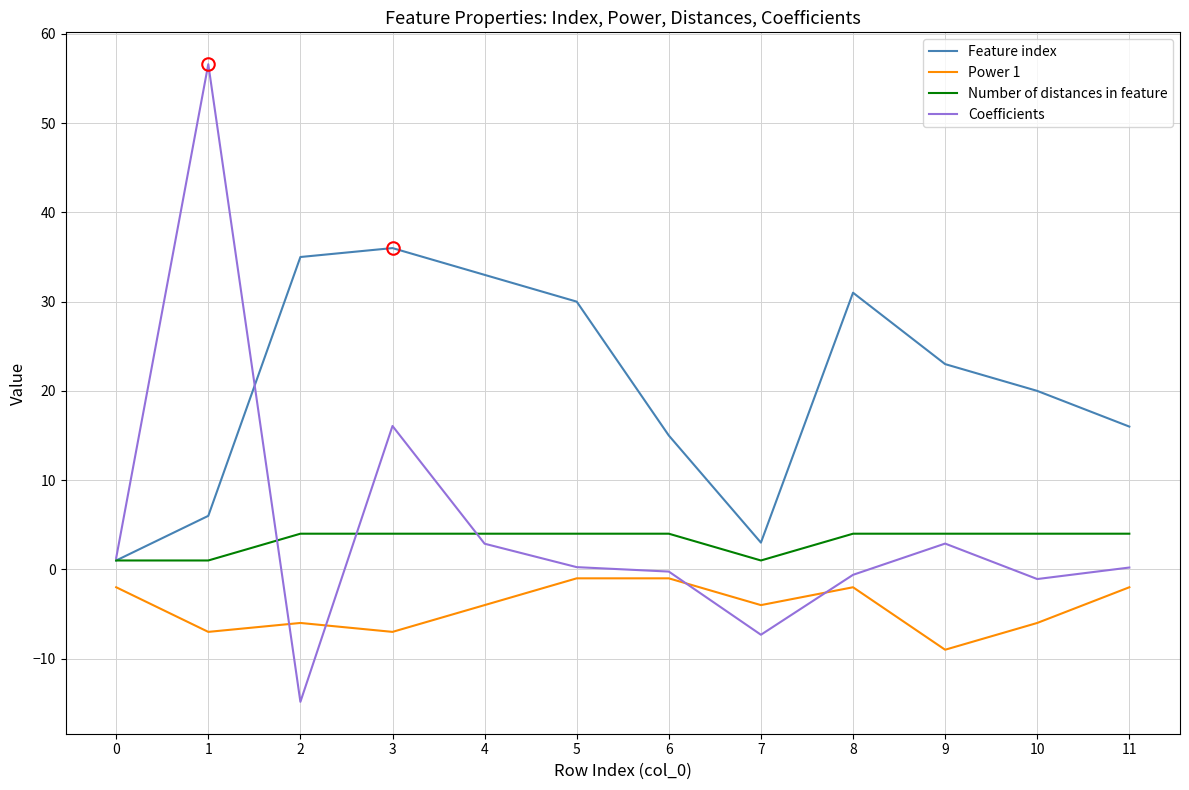

True or false: Power 1 and Feature index cross at least once.

False